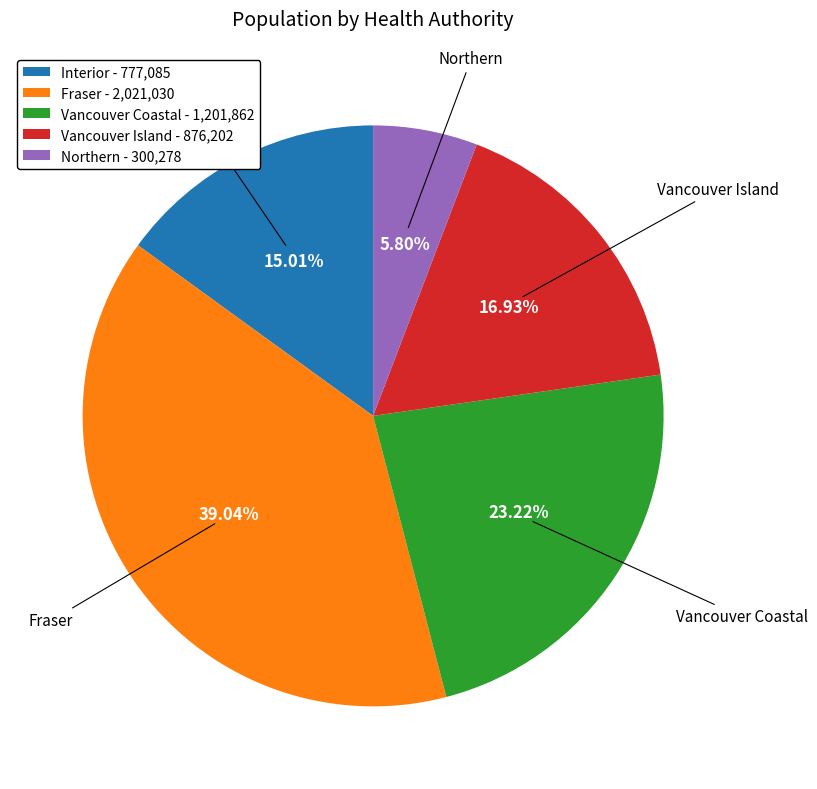

What portion of the pie excludes Fraser?

61.0%